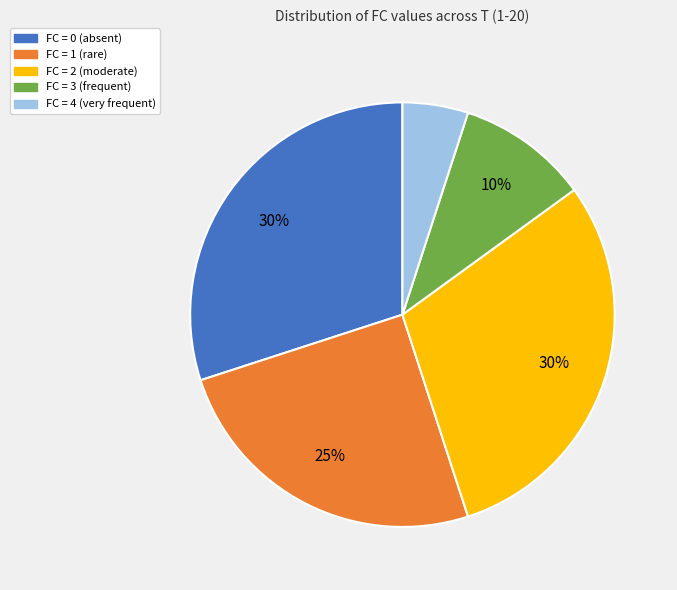

Does any single category account for the majority?

No